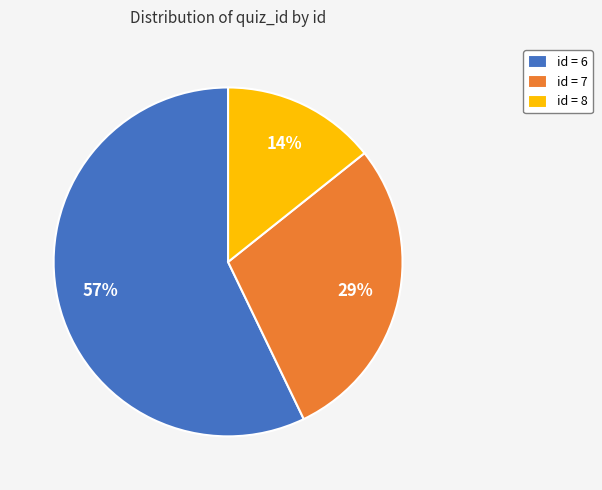

What is the majority slice?

id = 6